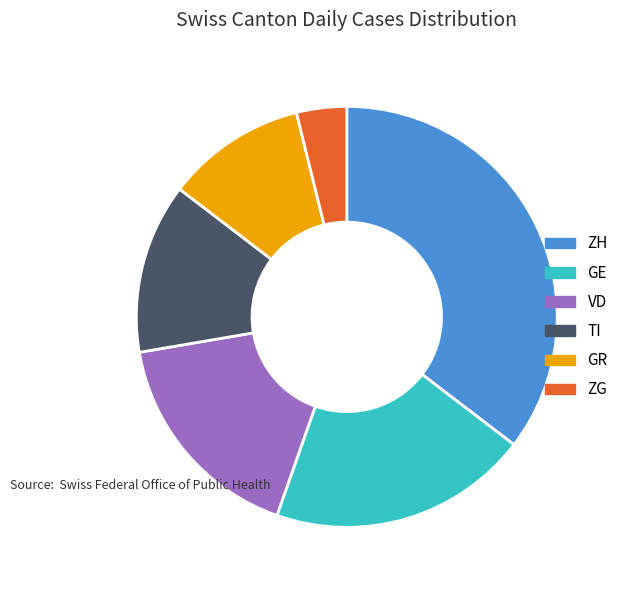

Rank the categories by value from highest to lowest.

ZH, GE, VD, TI, GR, ZG